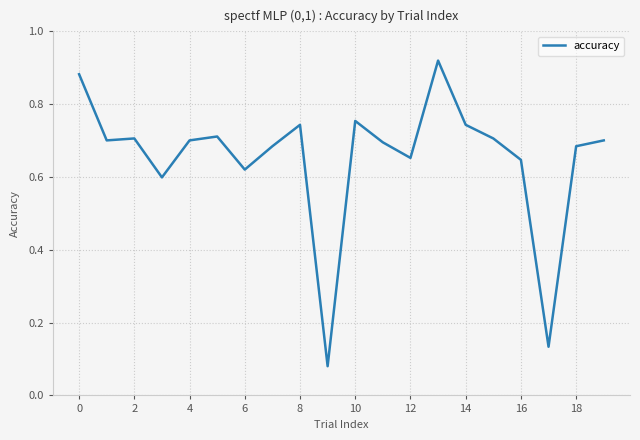

True or false: the data shows 0.5 at 10.

False